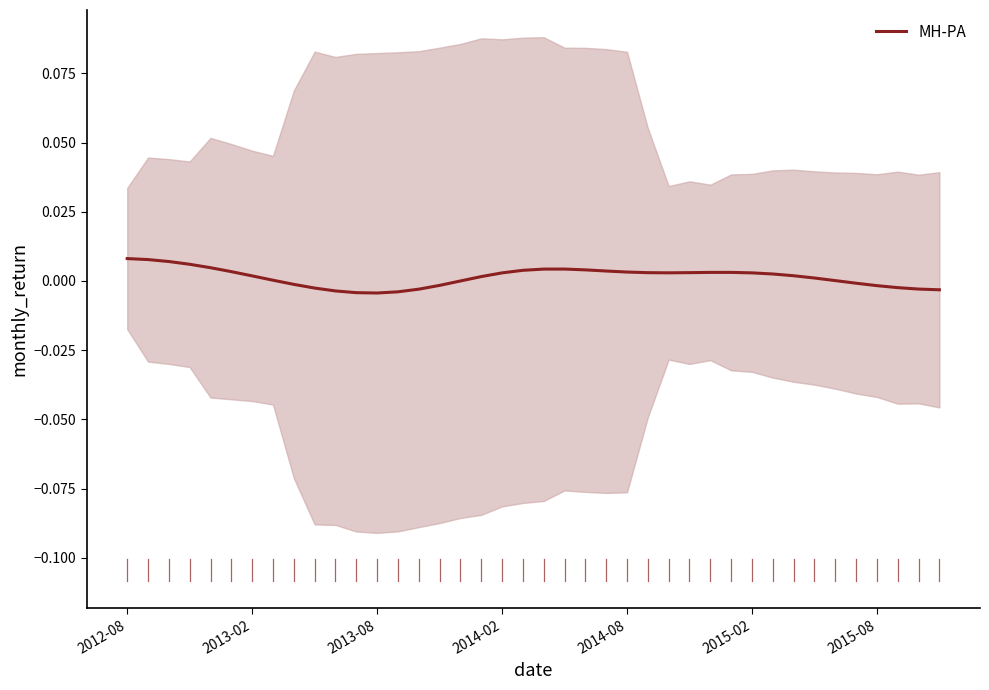

Is it true that the value at 38 is -0.0?

False